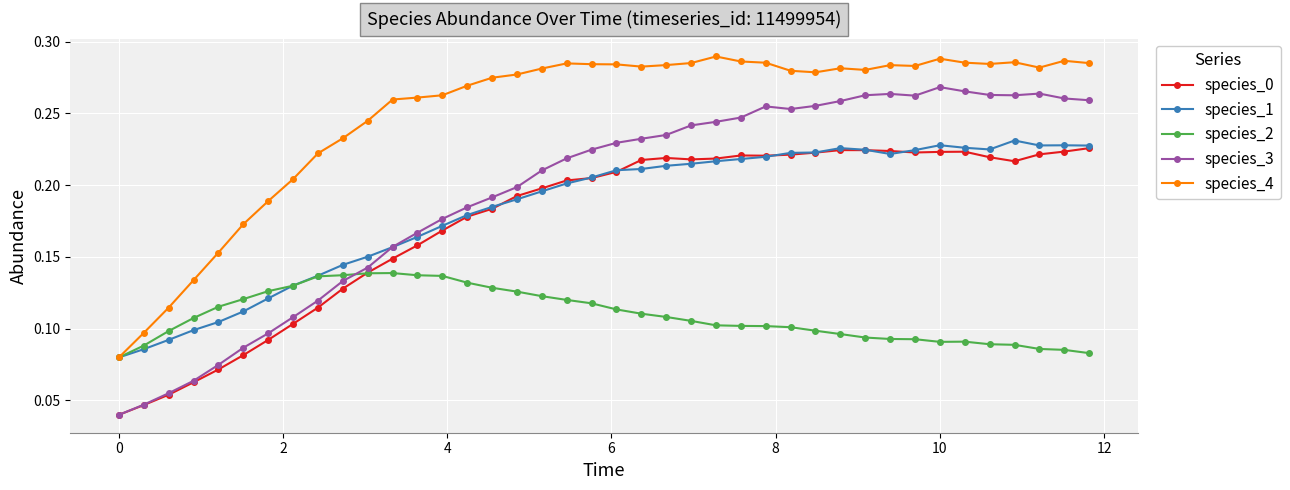

True or false: species_0 has more than 1 interior local peaks.

True